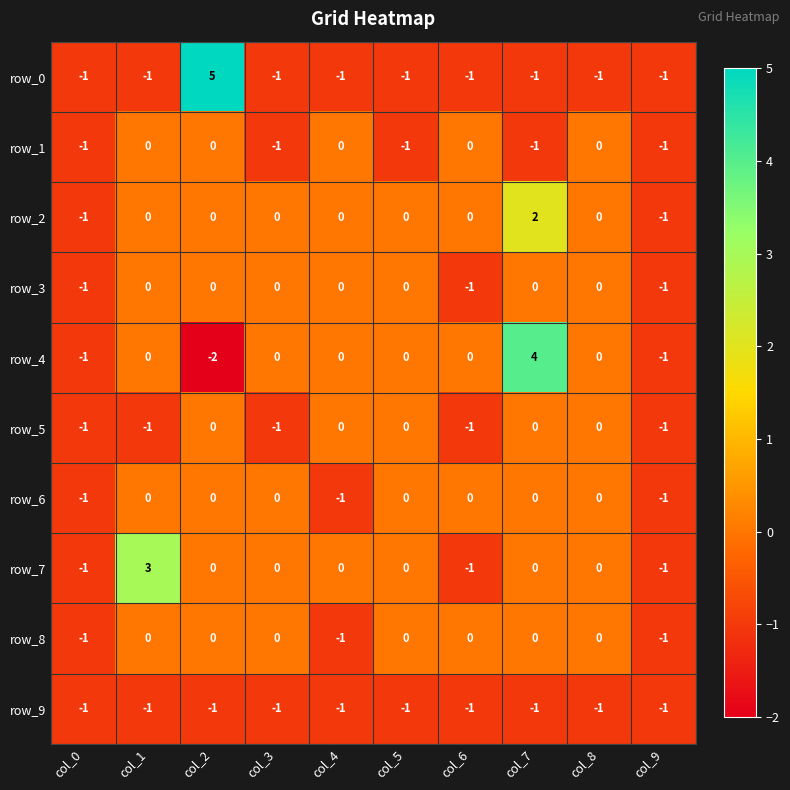

What is the difference between the highest and lowest values at col_1?

4